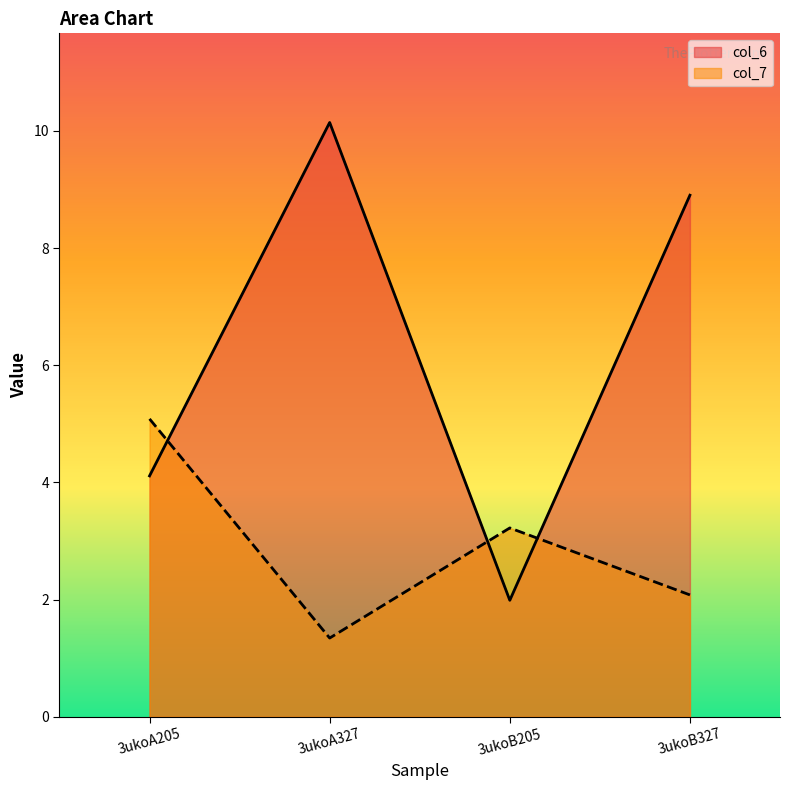

At which category does col_7 reach its first local peak?

3ukoB205